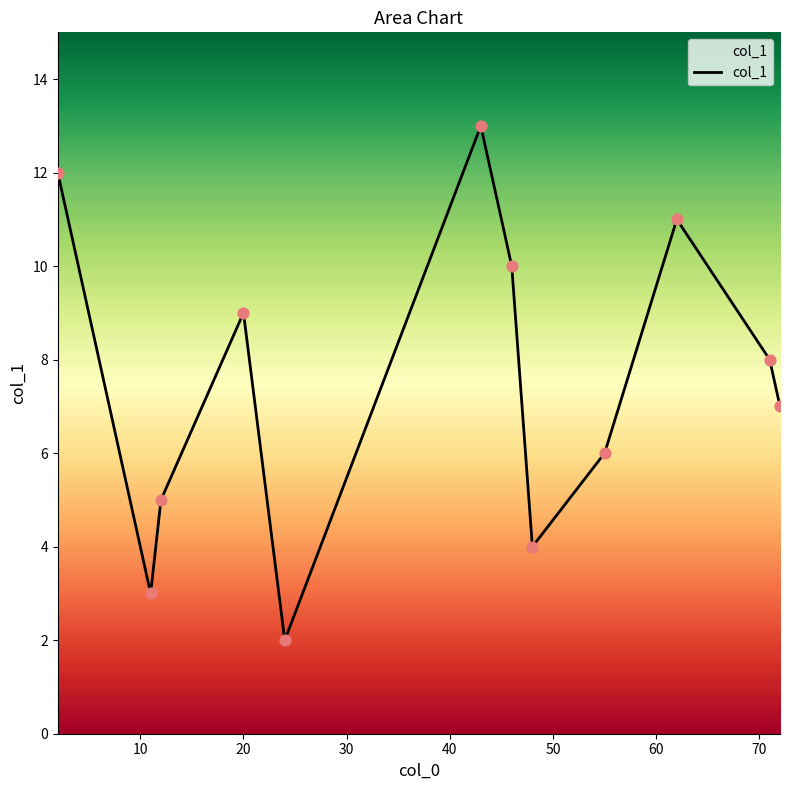

What is the maximum value shown in the chart?

13